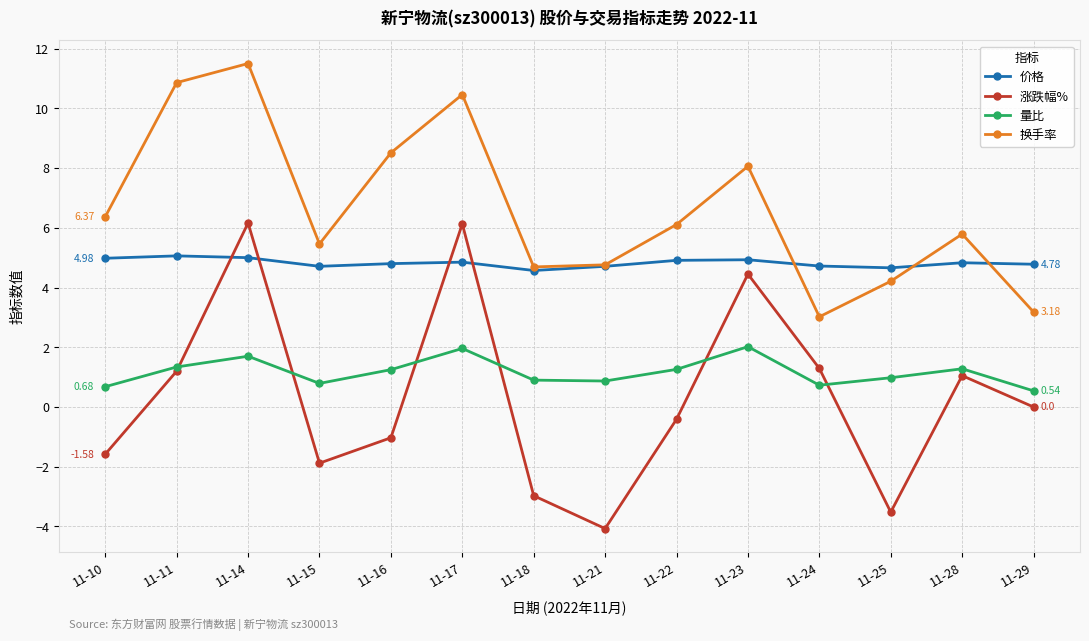

At which category does the chart reach its peak across all series?

11-14